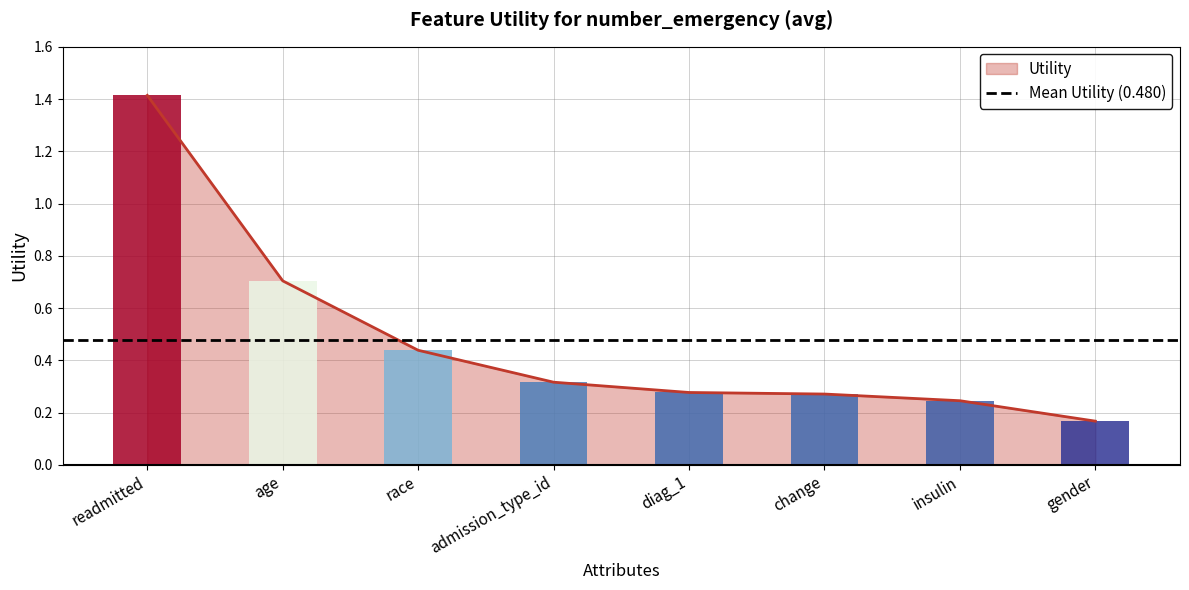

Count the number of categories in the chart.

8